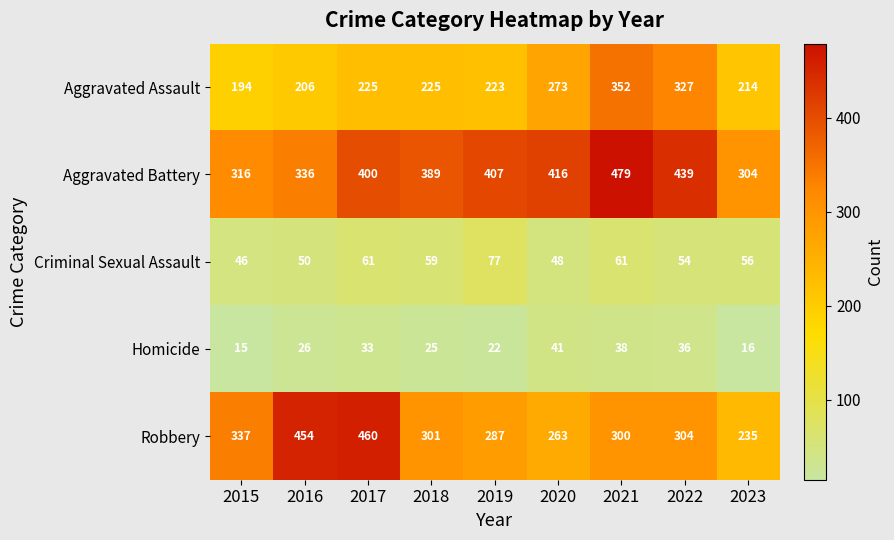

What is the difference between the second highest and second lowest values in the Aggravated Assault series?

121